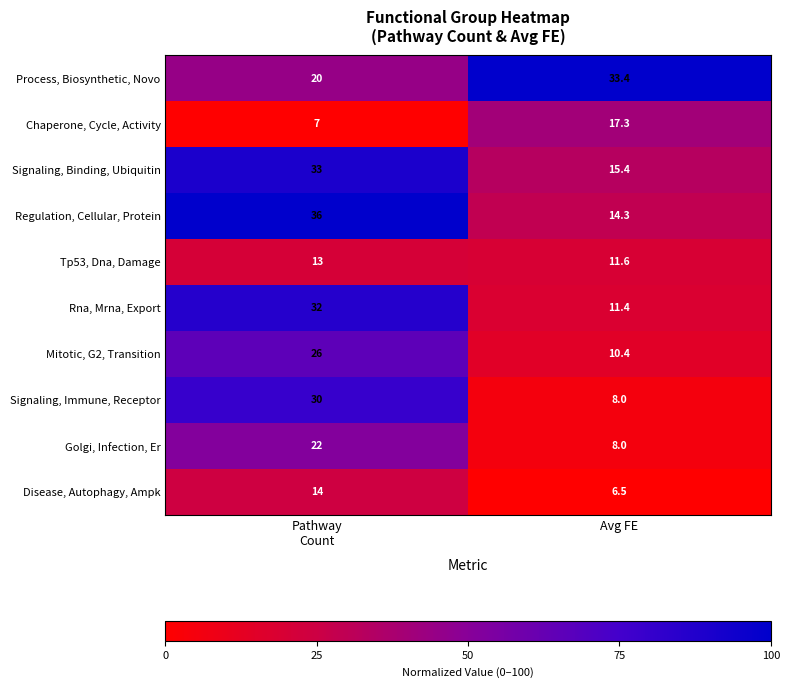

What is the difference between the highest and lowest values at Avg FE?

26.9